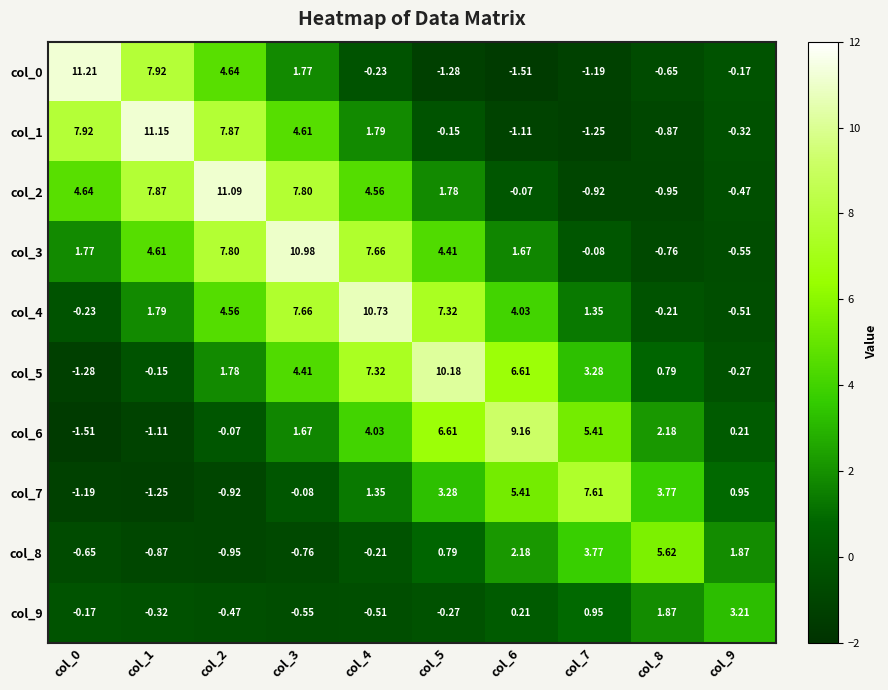

Is the value of col_8 at col_9 greater than the value of col_7 at col_5?

No